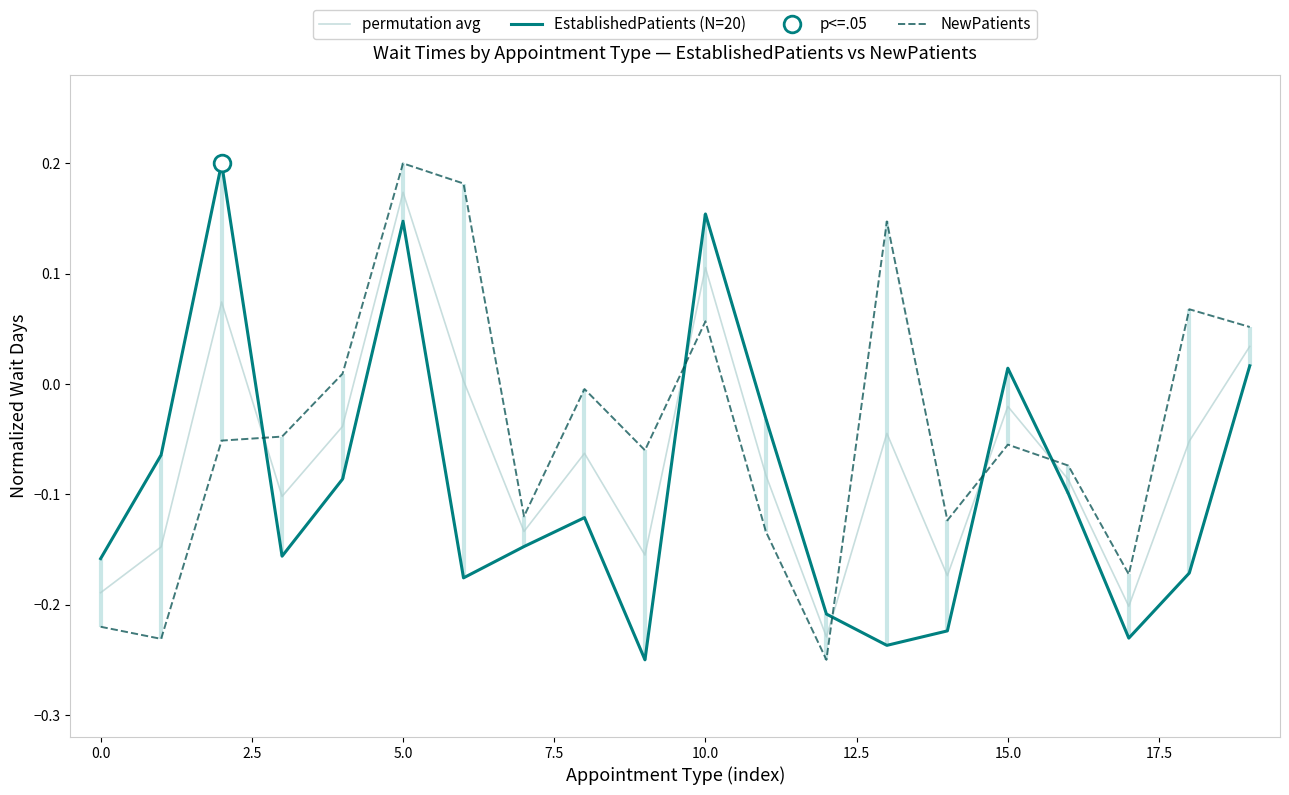

Reading left to right, what are all the values shown in this chart?

permutation avg: -0.2	-0.1	0.1	-0.1	-0.0	0.2	0.0	-0.1	-0.1	-0.2	0.1	-0.1	-0.2	-0.0	-0.2	-0.0	-0.1	-0.2	-0.1	0.0
EstablishedPatients (N=20): -0.2	-0.1	0.2	-0.2	-0.1	0.1	-0.2	-0.1	-0.1	-0.2	0.2	-0.0	-0.2	-0.2	-0.2	0.0	-0.1	-0.2	-0.2	0.0
NewPatients: -0.2	-0.2	-0.1	-0.0	0.0	0.2	0.2	-0.1	-0.0	-0.1	0.1	-0.1	-0.2	0.1	-0.1	-0.1	-0.1	-0.2	0.1	0.1